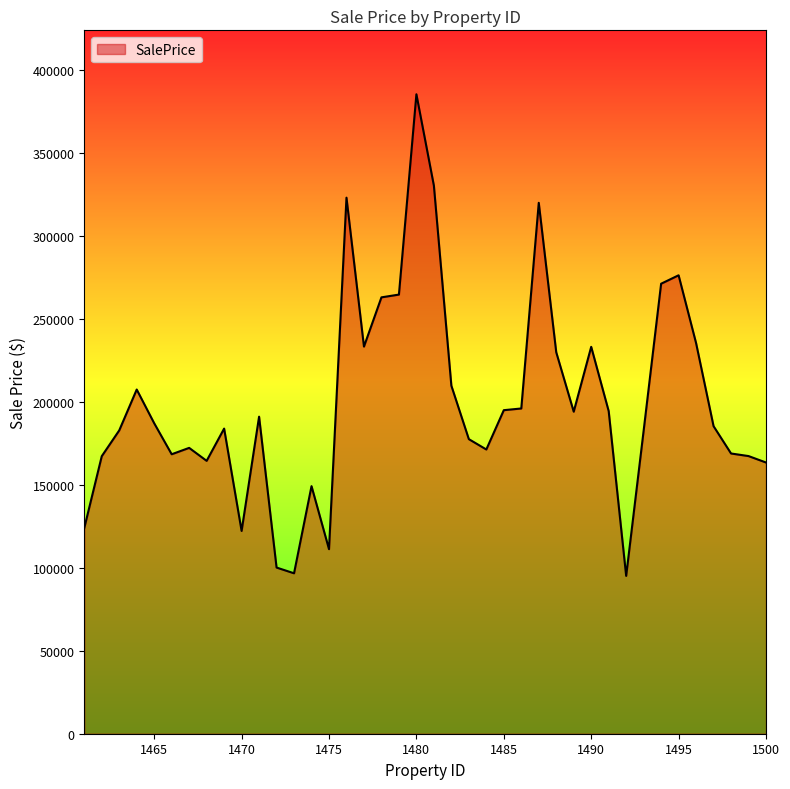

What is the maximum value shown in the chart?

385550.0